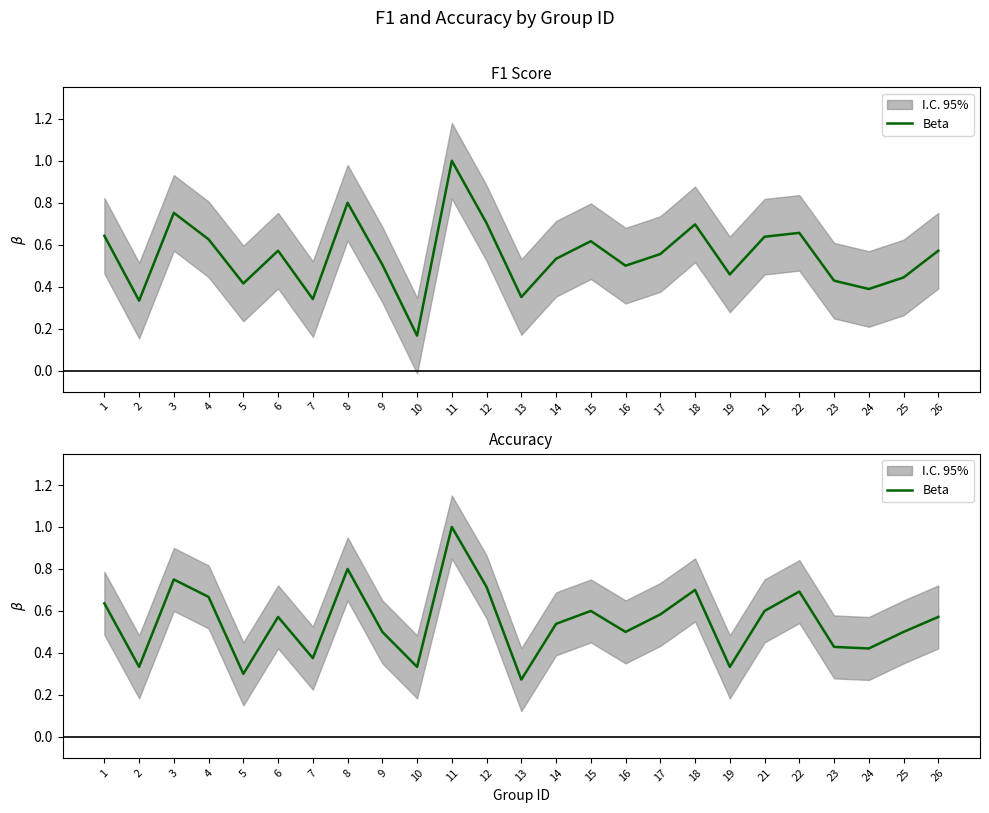

What is the average value?

0.5